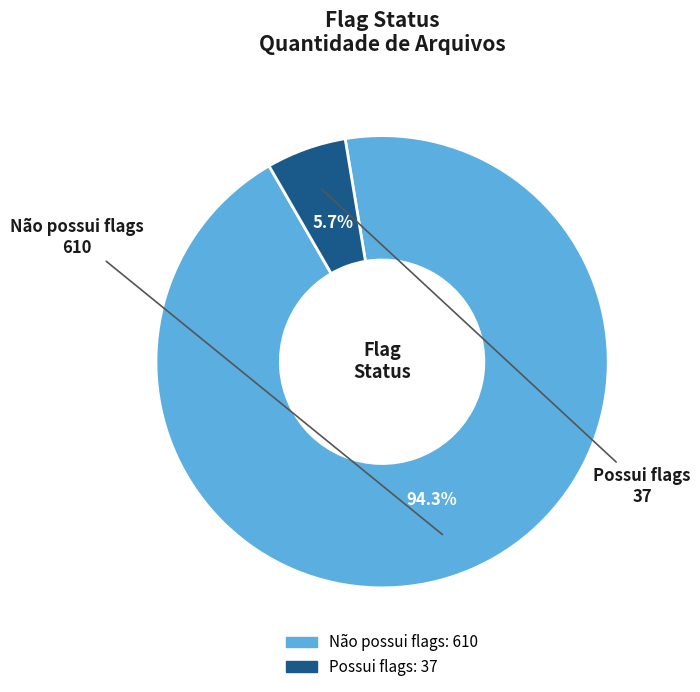

Does Possui flags represent more than half of the total?

No